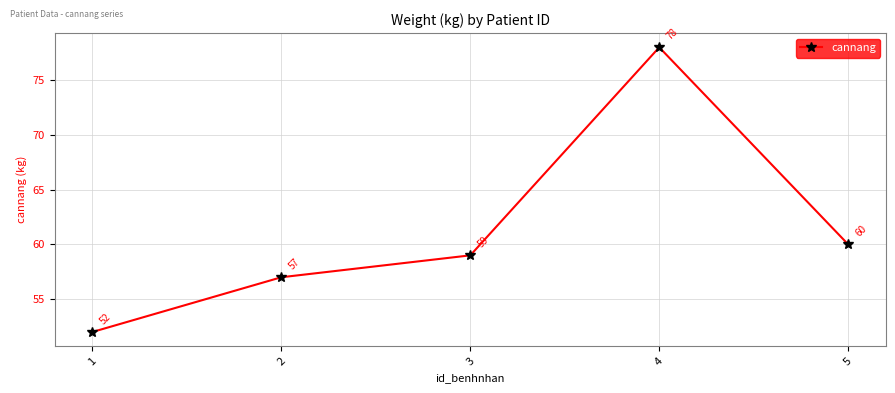

What is the difference between the maximum and minimum values?

26